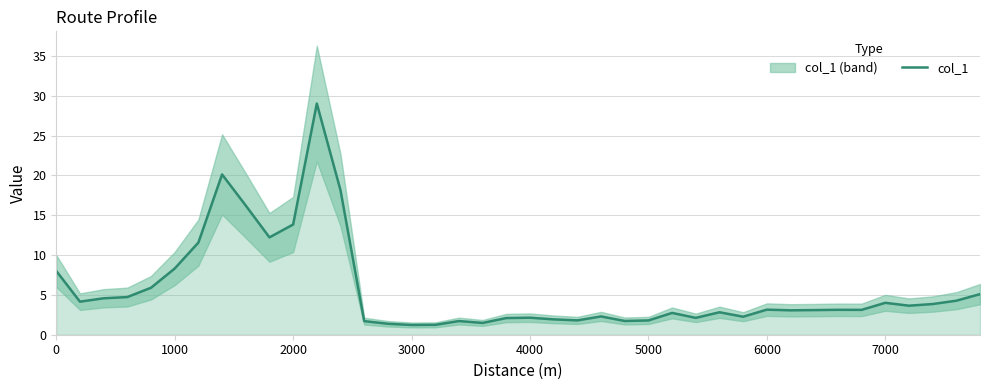

What is the highest value of the col_1 series?

29.0